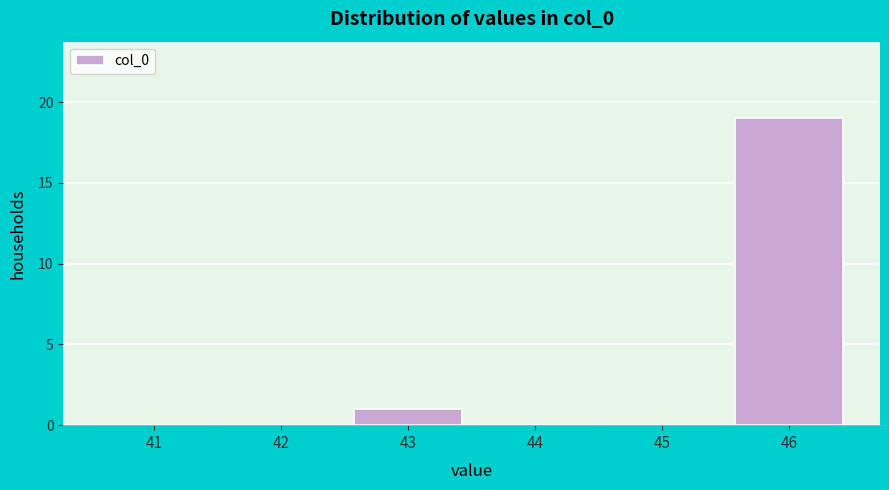

Reading left to right, extract all data points from this chart.

41=0	42=0	43=1	44=0	45=0	46=19